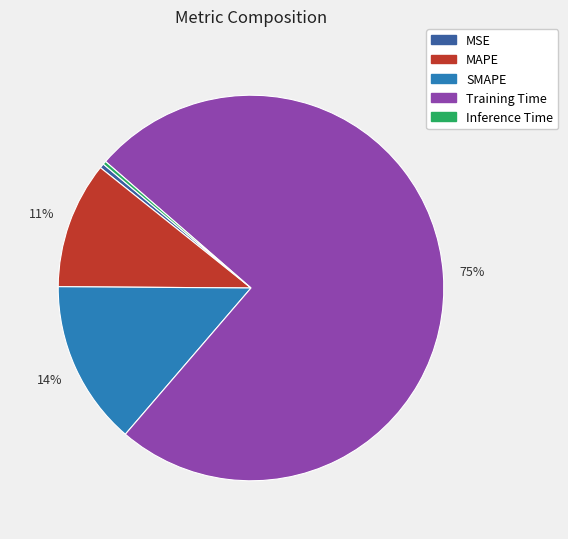

Is the sum of Training Time and MSE greater than half?

Yes